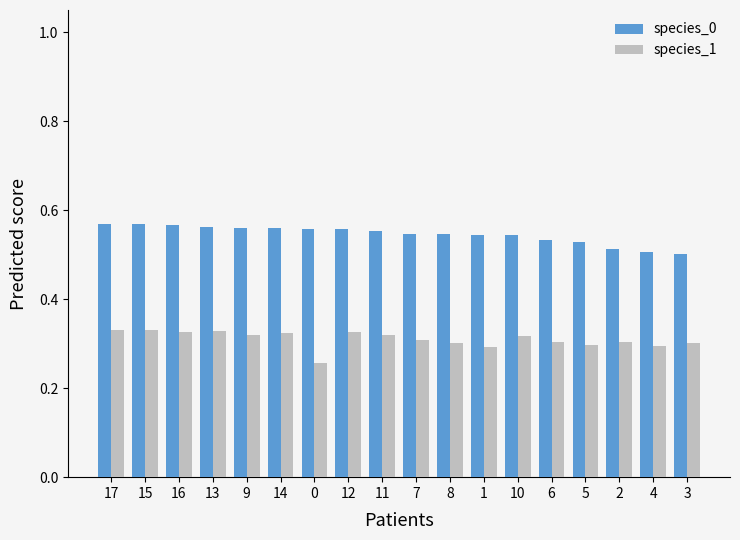

List the series in order of their peak value, highest first.

species_0, species_1